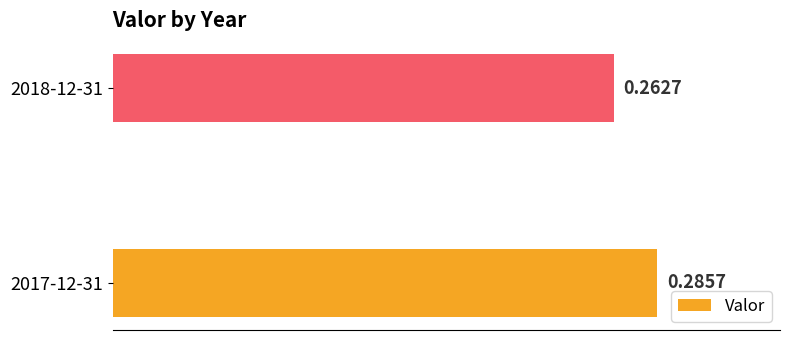

Between 2017-12-31 and 2018-12-31, which is larger?

2017-12-31